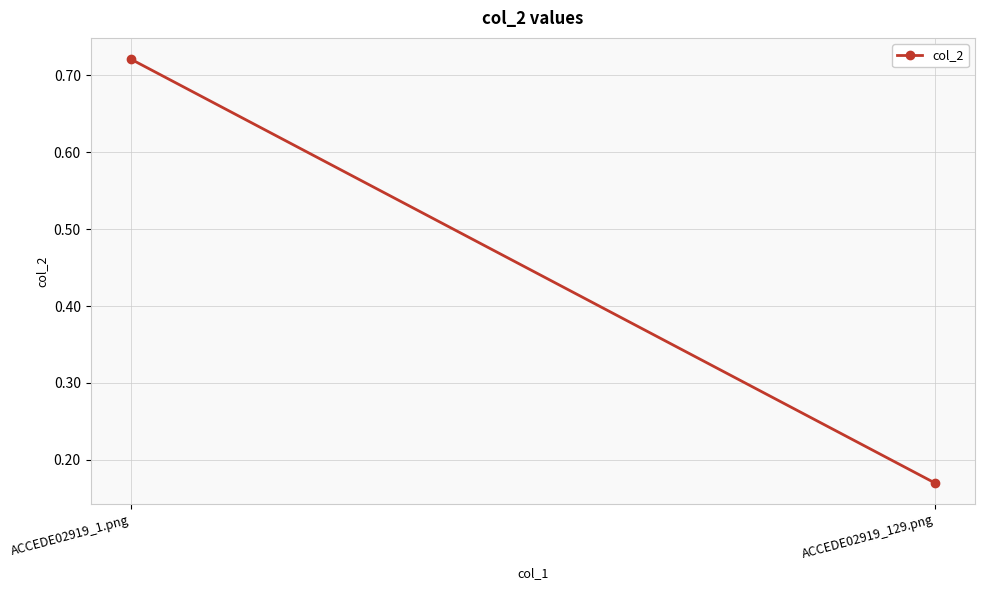

How many lines are shown in the chart?

1